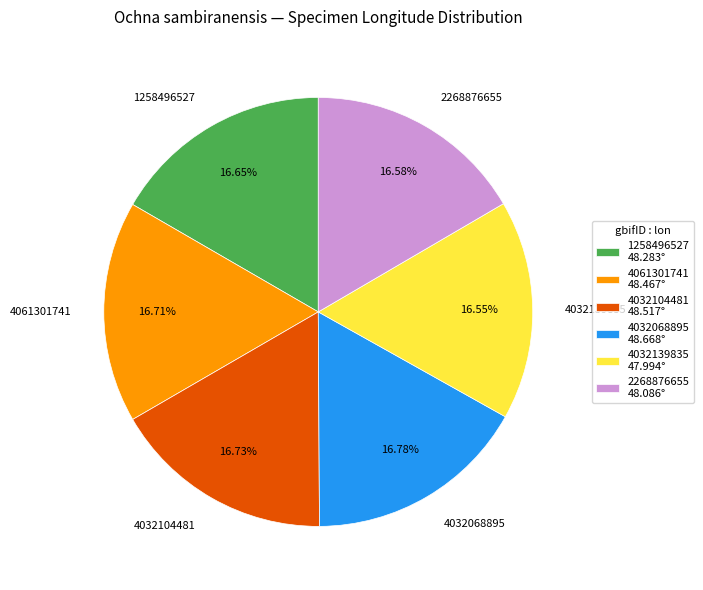

How many segments does this pie chart have?

6